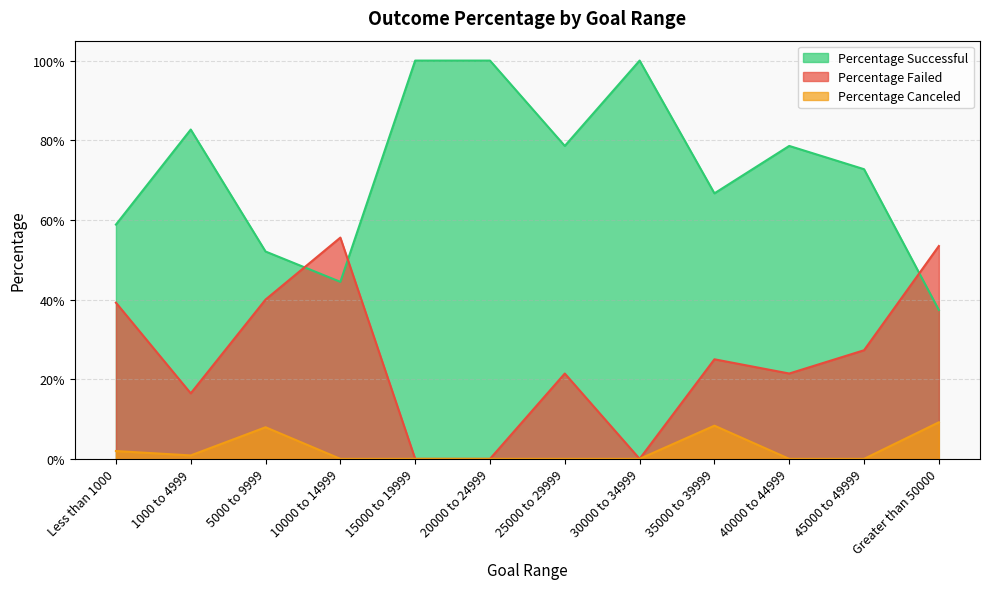

At how many categories does at least one series exceed 0?

12